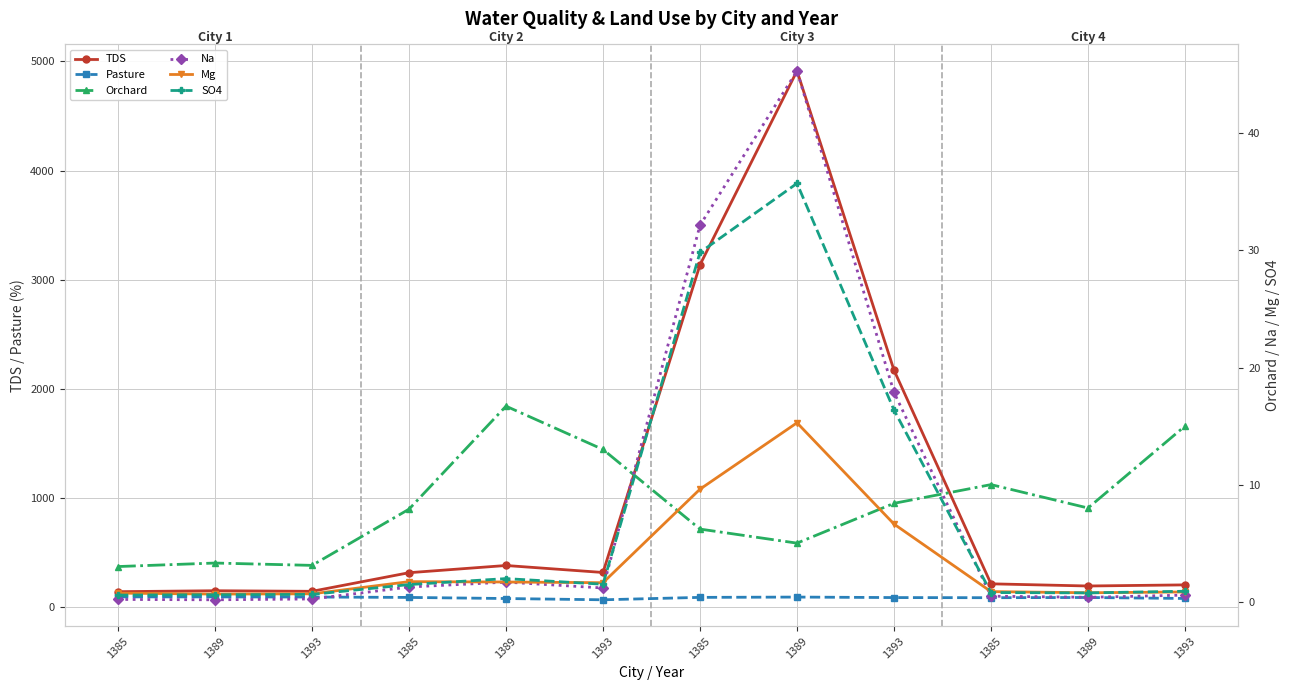

Reading left to right, list all the values displayed in this chart.

TDS: 144.2	152.8	147.5	317.9	384.0	320.0	3136.8	4912.9	2172.5	216.1	196.3	206.5
Pasture: 96.6	96.3	95.3	91.6	81.5	69.9	92.0	94.8	90.3	89.0	91.0	82.0
Orchard: 3.0	3.3	3.1	7.9	16.7	13.0	6.2	5.0	8.4	10.0	8.0	15.0
Na: 0.2	0.2	0.2	1.2	1.7	1.2	32.1	45.3	17.9	0.5	0.4	0.6
Mg: 0.7	0.7	0.7	1.7	1.7	1.6	9.6	15.3	6.6	0.9	0.8	0.8
SO4: 0.6	0.6	0.6	1.5	2.0	1.5	29.8	35.7	16.4	0.8	0.8	0.9